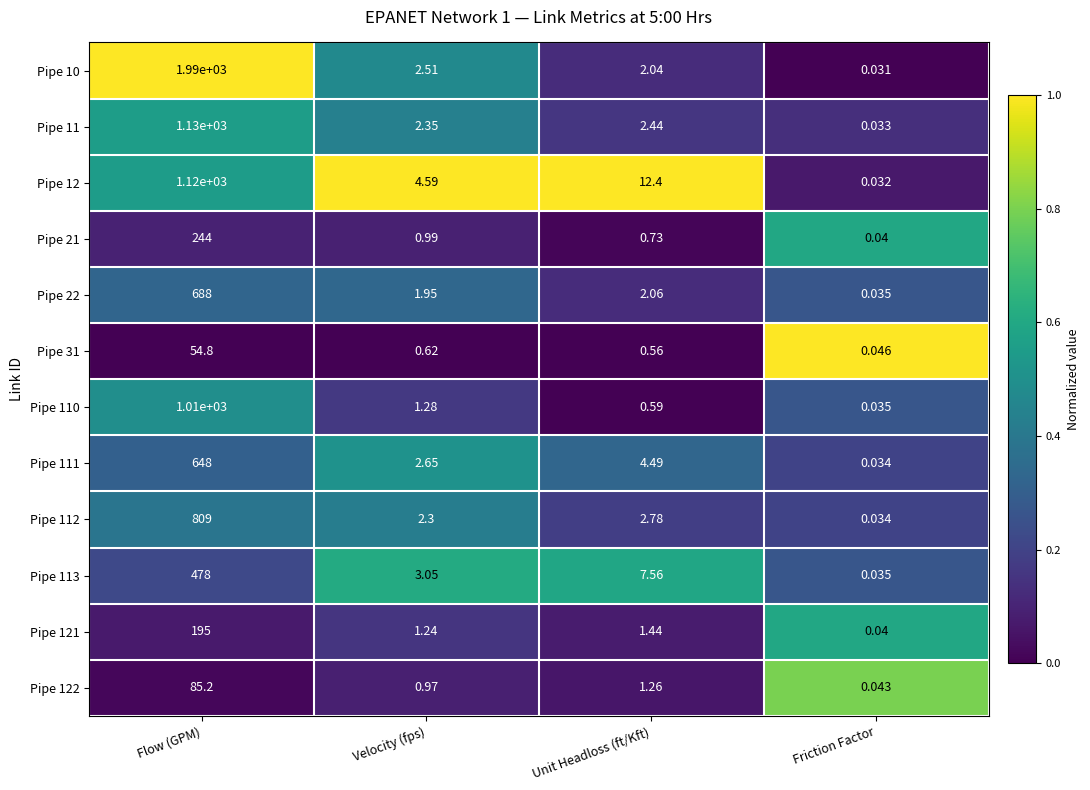

How many data points in Pipe 112 are above 2?

3